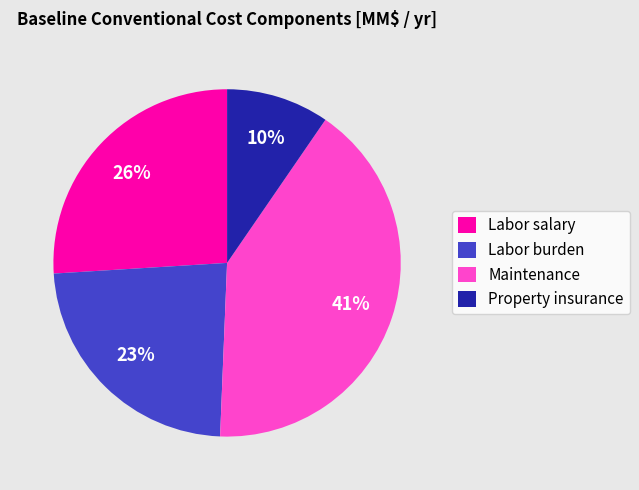

Which category has the smallest portion of the pie?

Property insurance